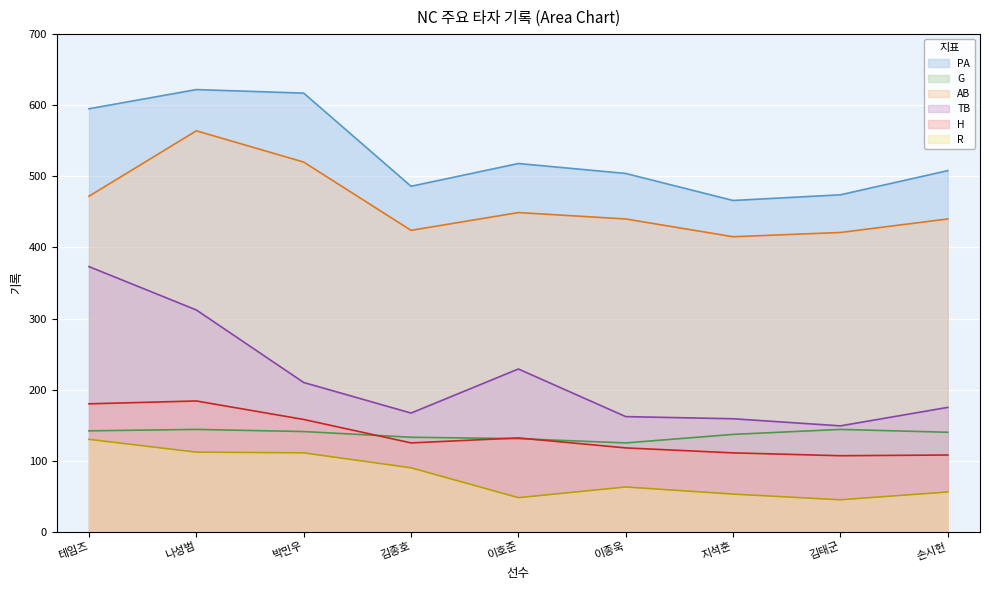

How many values in the H series exceed 125?

4